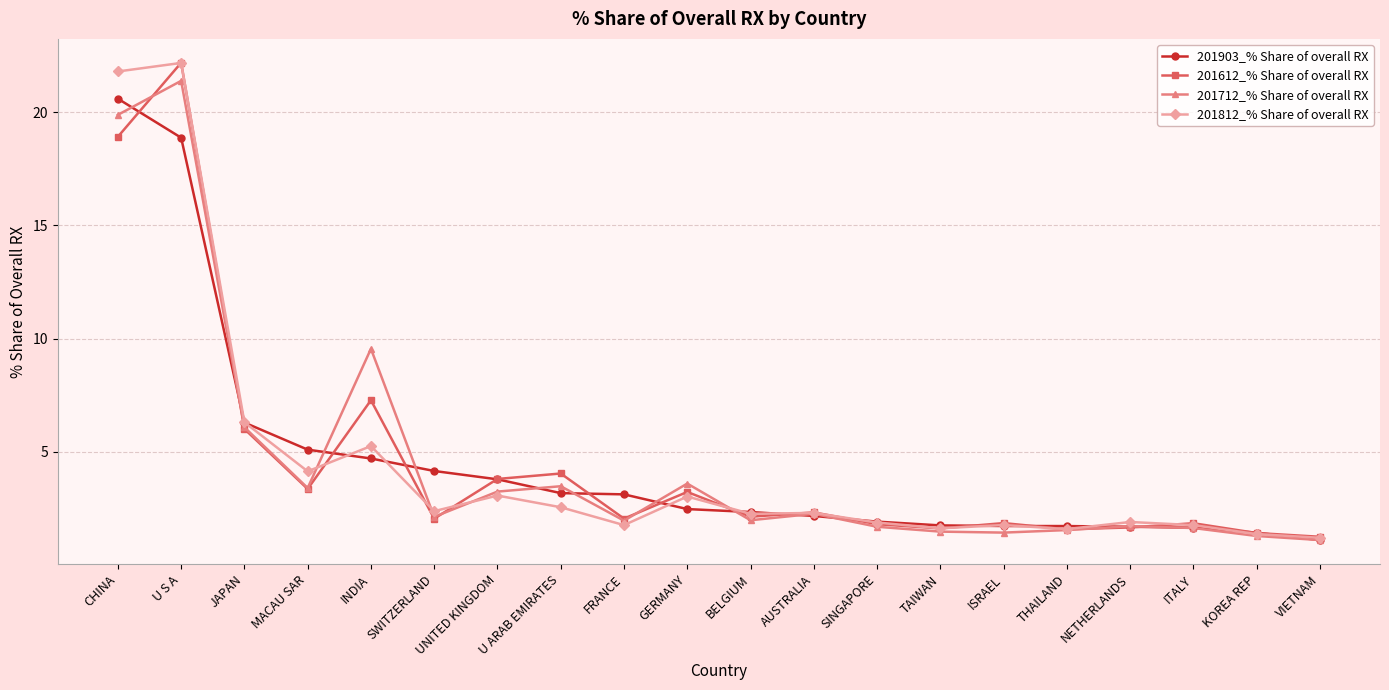

What position from the right is U S A?

19